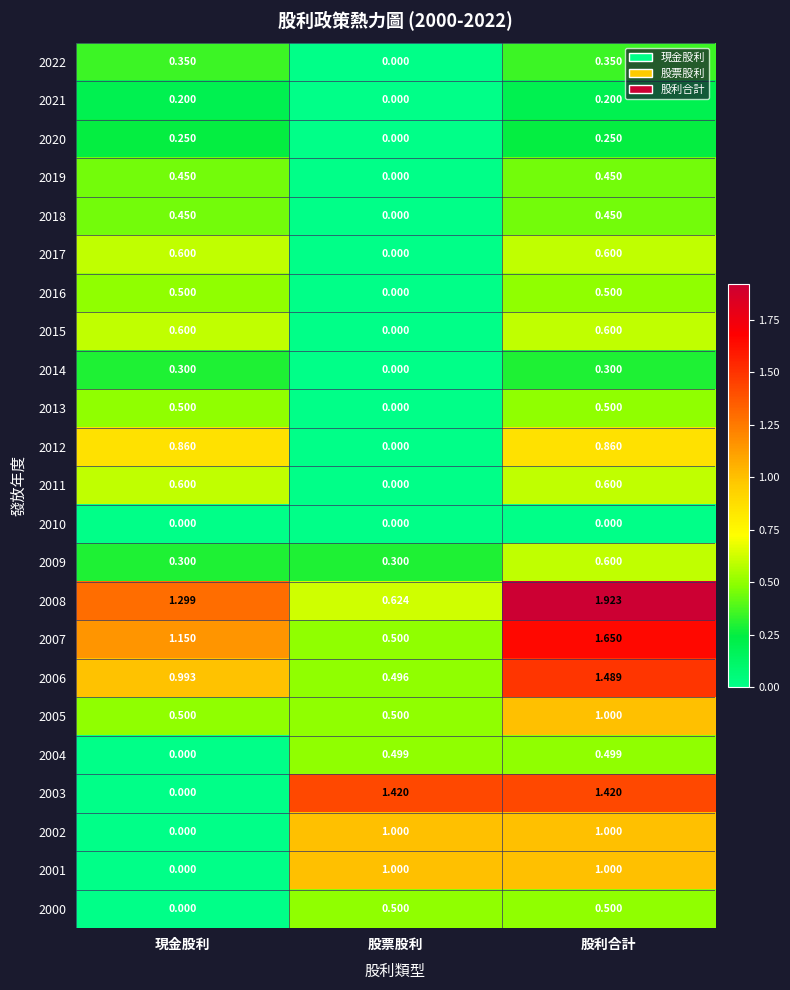

What is the total value across all series at 股利合計?

16.7